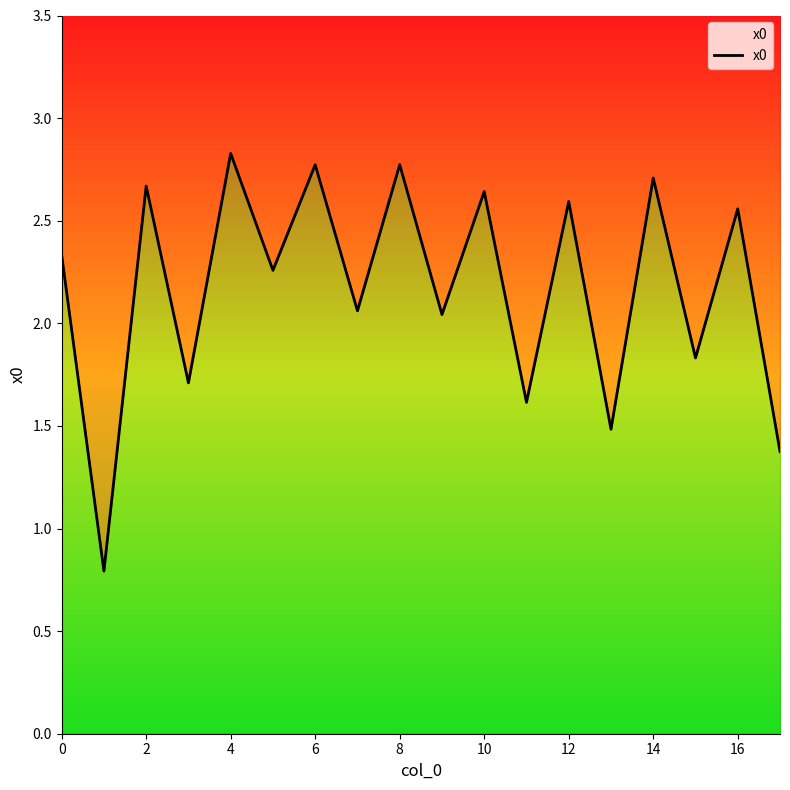

What is the maximum value shown in the chart?

2.8